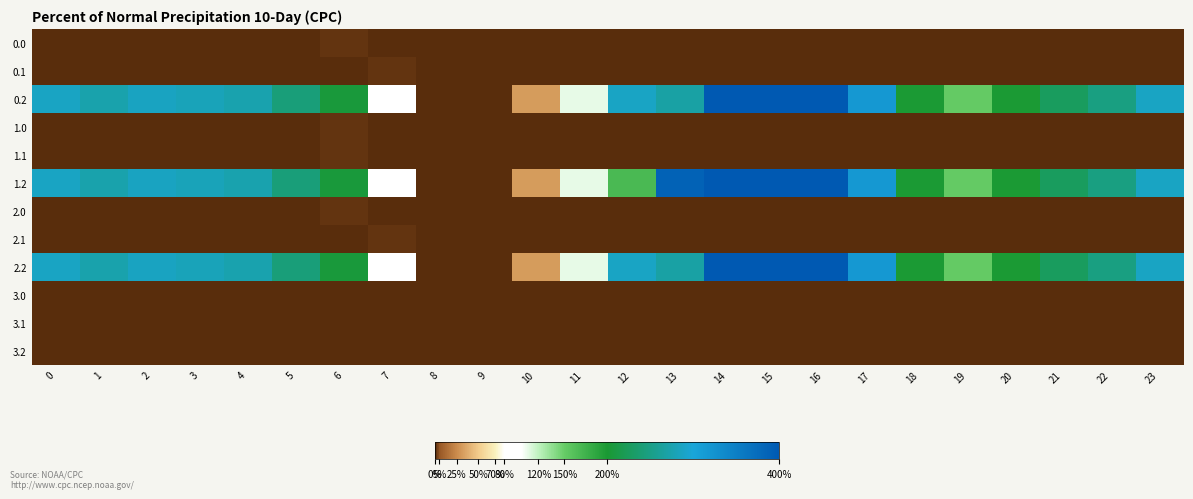

Reading right to left, what are all the values shown in this chart?

0.0: 23=0.0	22=0.0	21=0.0	20=0.0	19=0.0	18=0.0	17=0.0	16=0.0	15=0.0	14=0.0	13=0.0	12=0.0	11=0.0	10=0.0	9=0.0	8=0.0	7=0.0	6=1.4	5=0.0	4=0.0	3=0.0	2=0.0	1=0.0	0=0.0
0.1: 23=0.0	22=0.0	21=0.0	20=0.0	19=0.0	18=0.0	17=0.0	16=0.0	15=0.0	14=0.0	13=0.0	12=0.0	11=0.0	10=0.0	9=0.0	8=0.0	7=1.5	6=0.0	5=0.0	4=0.0	3=0.0	2=0.0	1=0.0	0=0.0
0.2: 23=287.5	22=247.4	21=226.4	20=199.2	19=150.8	18=198.8	17=316.5	16=400.0	15=400.0	14=400.0	13=268.1	12=288.0	11=107.6	10=31.9	9=0.0	8=0.0	7=97.4	6=205.3	5=242.4	4=274.4	3=281.0	2=285.5	1=272.7	0=287.1
1.0: 23=0.0	22=0.0	21=0.0	20=0.0	19=0.0	18=0.0	17=0.0	16=0.0	15=0.0	14=0.0	13=0.0	12=0.0	11=0.0	10=0.0	9=0.0	8=0.0	7=0.0	6=1.4	5=0.0	4=0.0	3=0.0	2=0.0	1=0.0	0=0.0
1.1: 23=0.0	22=0.0	21=0.0	20=0.0	19=0.0	18=0.0	17=0.0	16=0.0	15=0.0	14=0.0	13=0.0	12=0.0	11=0.0	10=0.0	9=0.0	8=0.0	7=0.0	6=1.5	5=0.0	4=0.0	3=0.0	2=0.0	1=0.0	0=0.0
1.2: 23=287.5	22=247.4	21=226.4	20=199.2	19=150.8	18=198.8	17=316.5	16=400.0	15=400.0	14=400.0	13=388.0	12=168.0	11=107.6	10=31.9	9=0.0	8=0.0	7=97.4	6=205.3	5=242.4	4=274.4	3=281.0	2=285.5	1=272.7	0=287.1
2.0: 23=0.0	22=0.0	21=0.0	20=0.0	19=0.0	18=0.0	17=0.0	16=0.0	15=0.0	14=0.0	13=0.0	12=0.0	11=0.0	10=0.0	9=0.0	8=0.0	7=0.0	6=1.4	5=0.0	4=0.0	3=0.0	2=0.0	1=0.0	0=0.0
2.1: 23=0.0	22=0.0	21=0.0	20=0.0	19=0.0	18=0.0	17=0.0	16=0.0	15=0.0	14=0.0	13=0.0	12=0.0	11=0.0	10=0.0	9=0.0	8=0.0	7=1.5	6=0.0	5=0.0	4=0.0	3=0.0	2=0.0	1=0.0	0=0.0
2.2: 23=287.5	22=247.4	21=226.4	20=199.2	19=150.8	18=198.8	17=316.5	16=400.0	15=400.0	14=400.0	13=268.1	12=288.0	11=107.6	10=31.9	9=0.0	8=0.0	7=97.4	6=205.3	5=242.4	4=274.4	3=281.0	2=285.5	1=272.7	0=287.1
3.0: 23=0.0	22=0.0	21=0.0	20=0.0	19=0.0	18=0.0	17=0.0	16=0.0	15=0.0	14=0.0	13=0.0	12=0.0	11=0.0	10=0.0	9=0.0	8=0.0	7=0.0	6=0.0	5=0.0	4=0.0	3=0.0	2=0.0	1=0.0	0=0.0
3.1: 23=0.0	22=0.0	21=0.0	20=0.0	19=0.0	18=0.0	17=0.0	16=0.0	15=0.0	14=0.0	13=0.0	12=0.0	11=0.0	10=0.0	9=0.0	8=0.0	7=0.0	6=0.0	5=0.0	4=0.0	3=0.0	2=0.0	1=0.0	0=0.0
3.2: 23=0.0	22=0.0	21=0.0	20=0.0	19=0.0	18=0.0	17=0.0	16=0.0	15=0.0	14=0.0	13=0.0	12=0.0	11=0.0	10=0.0	9=0.0	8=0.0	7=0.0	6=0.0	5=0.0	4=0.0	3=0.0	2=0.0	1=0.0	0=0.0